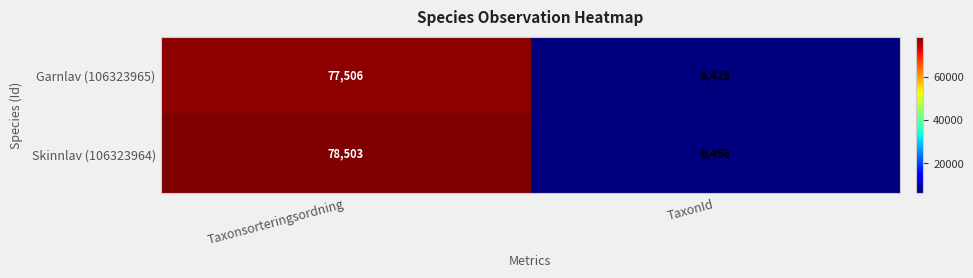

At TaxonId, list the series in order from largest to smallest.

Skinnlav (106323964), Garnlav (106323965)